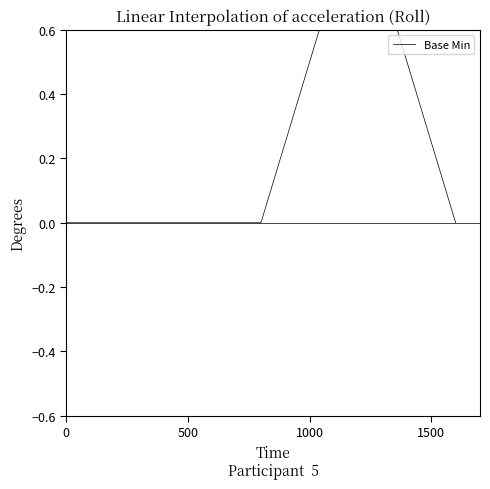

What is the difference between the maximum and minimum values?

1